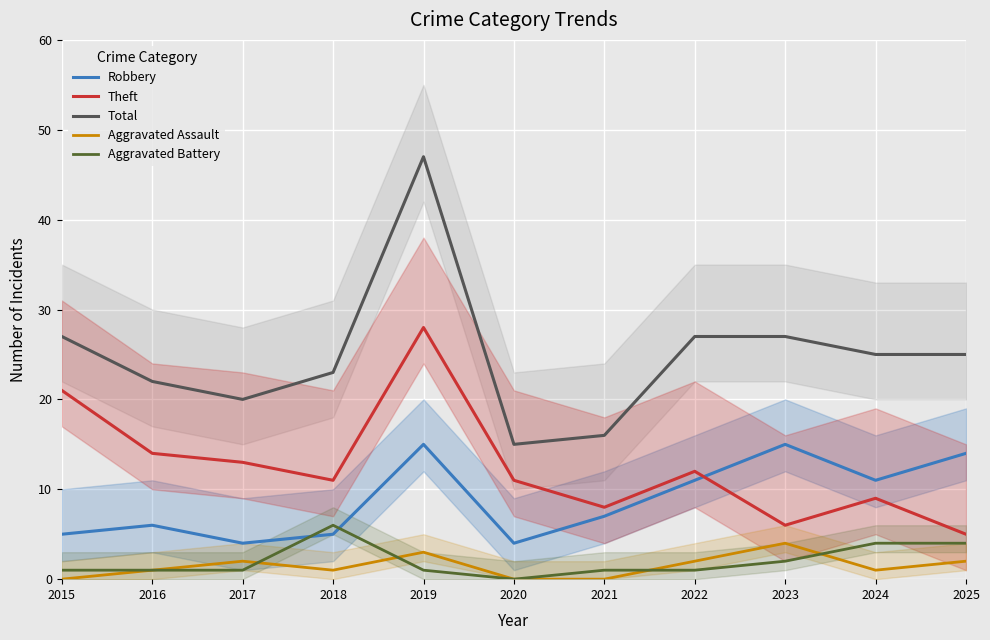

Which series ends up on top after the final intersection of Aggravated Assault and Aggravated Battery?

Aggravated Battery